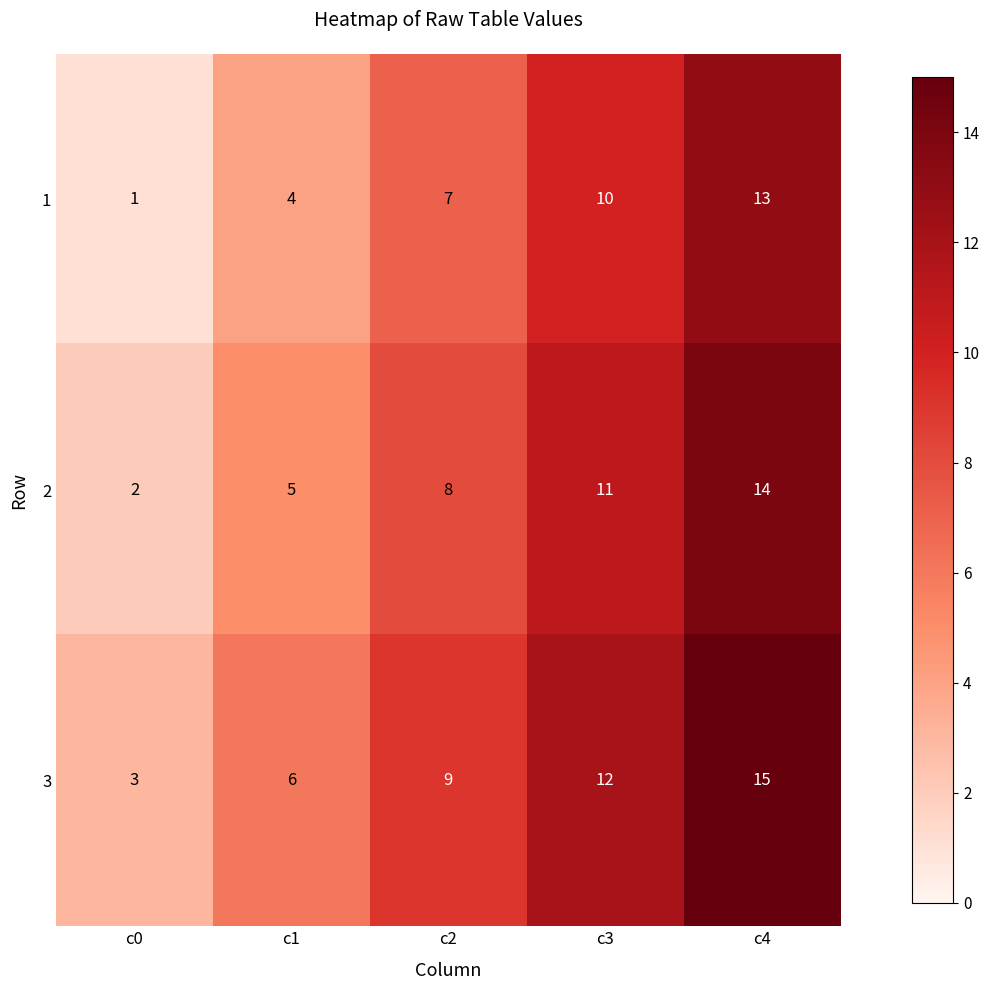

List the series in order of their overall mean, lowest first.

1, 2, 3